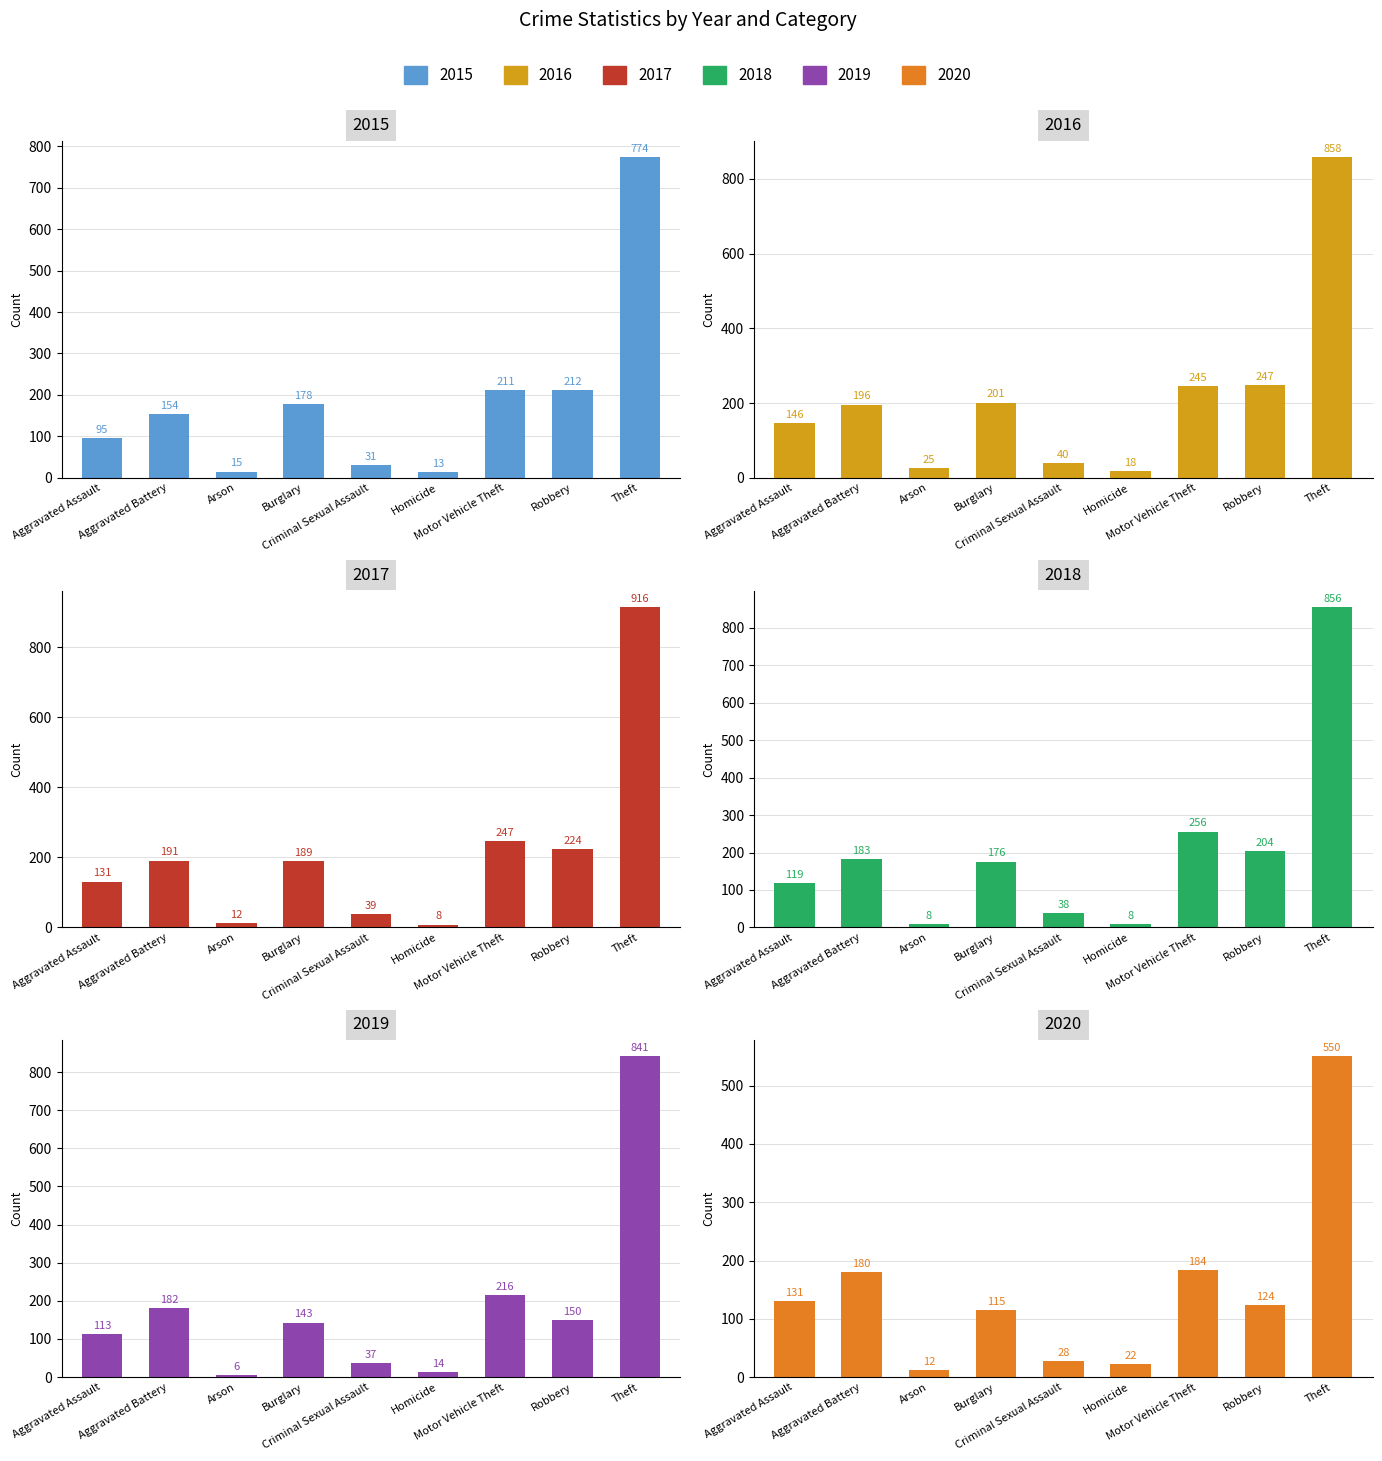

What is the label of the 7th bar from the right?

Arson